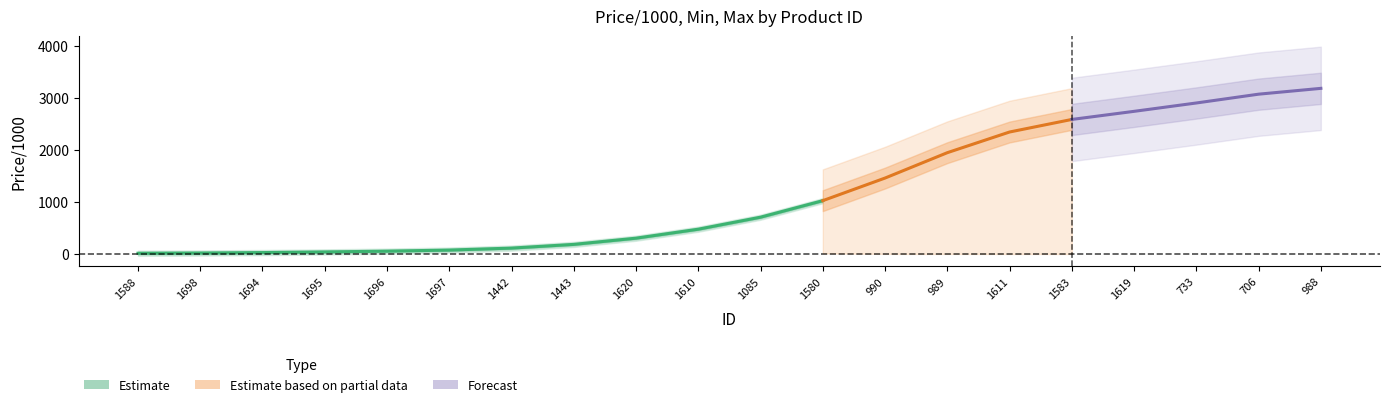

True or false: Price/1000 has a value of 2650 at 1583.

True